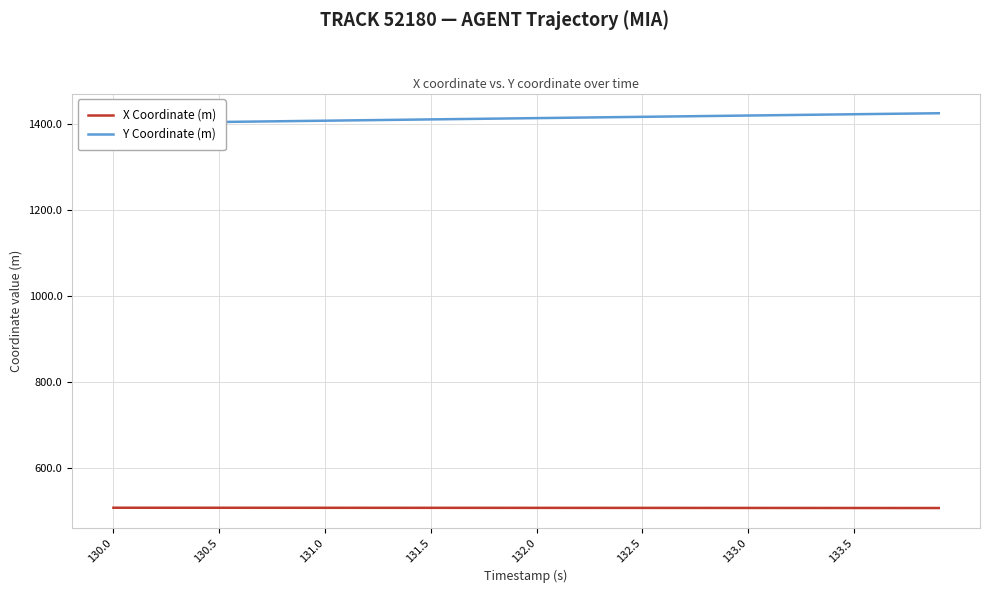

Which series has the widest spread of values?

Y Coordinate (m)